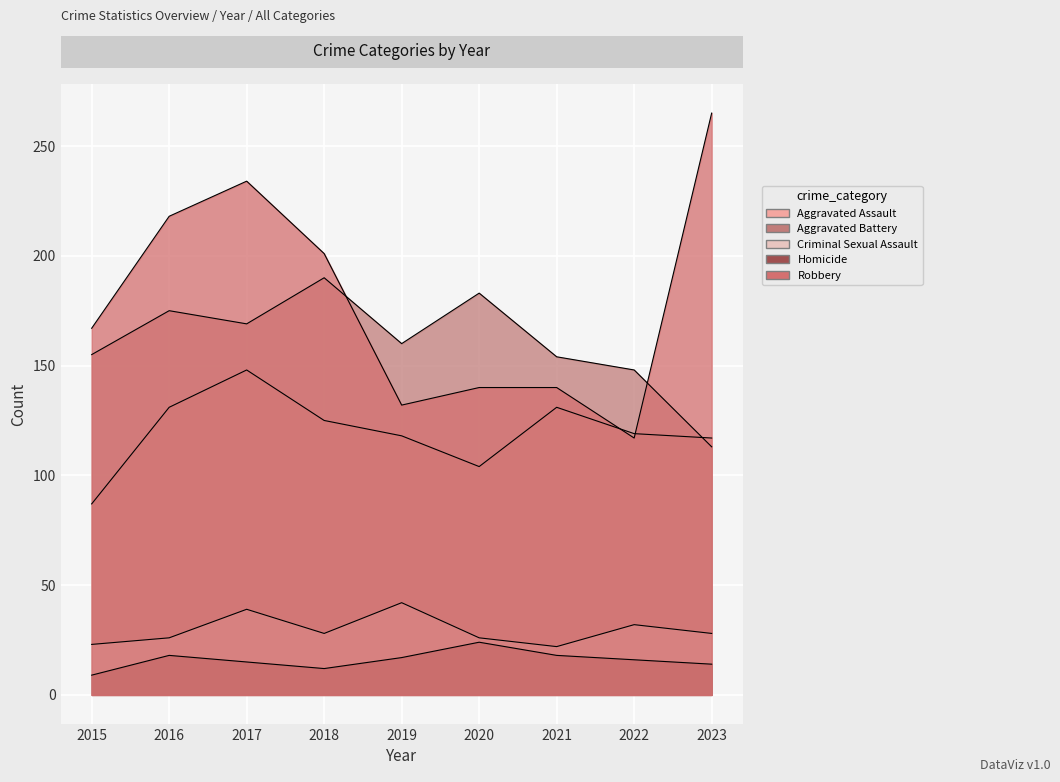

Which series changed the most between 2018 and 2020?

Robbery